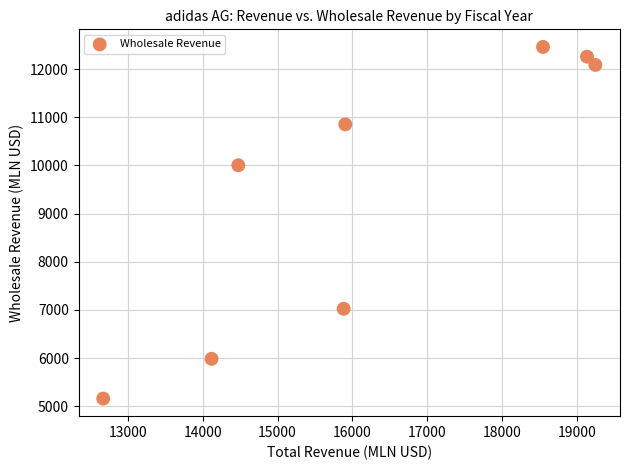

What is the average X value?

16248.8